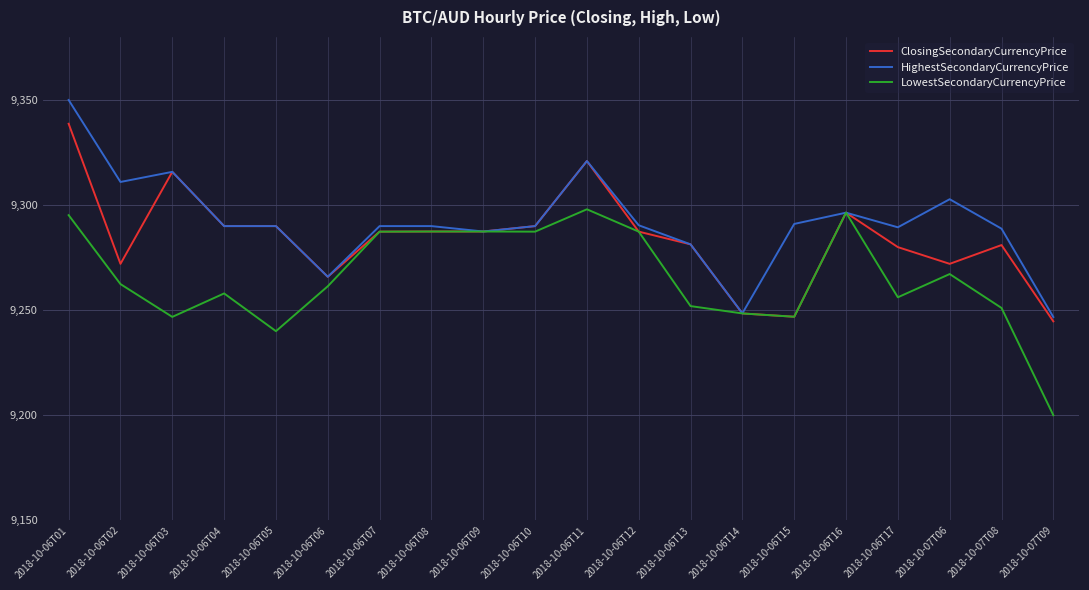

What position from the left is 2018-10-06T14?

14